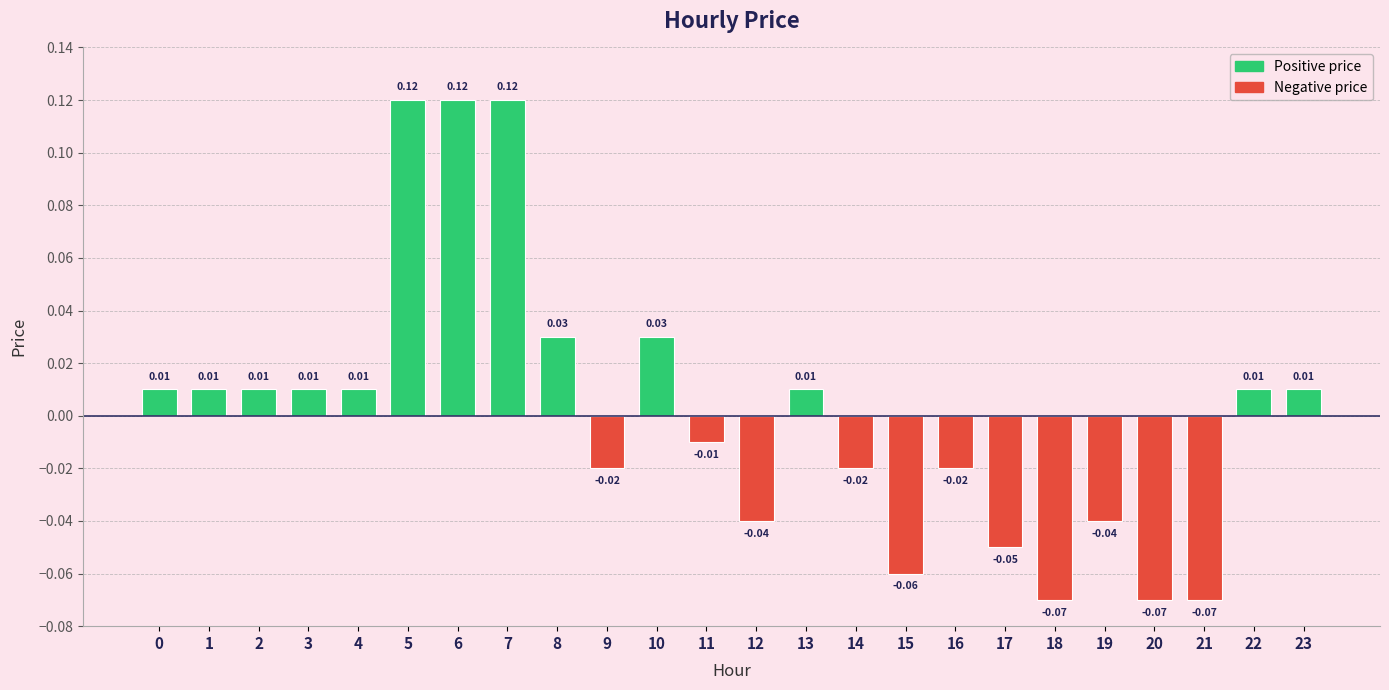

Between 10 and 12, which is larger?

10